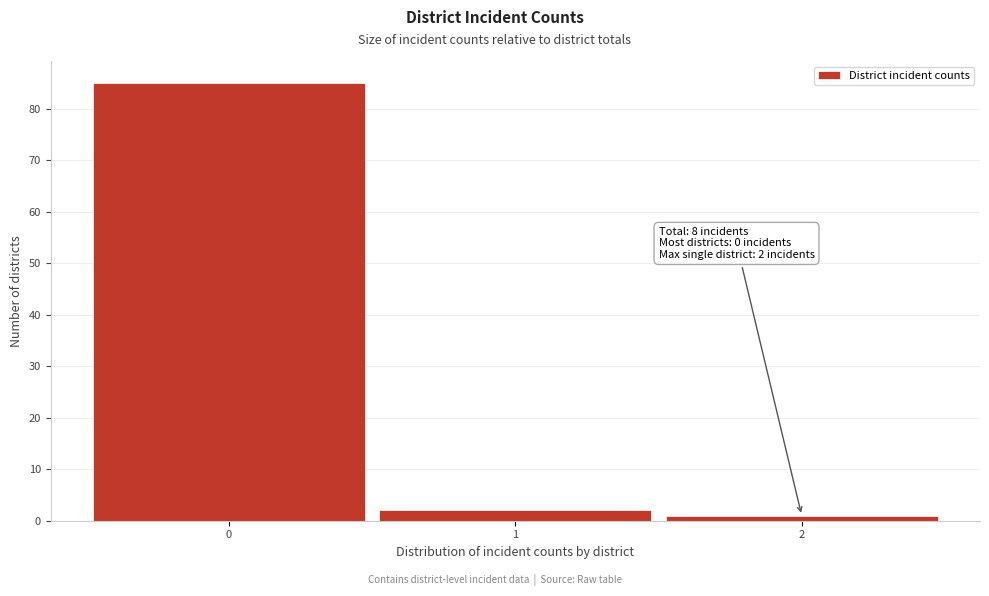

Which range on the x-axis has the tallest bar?

-0.5 to 0.5